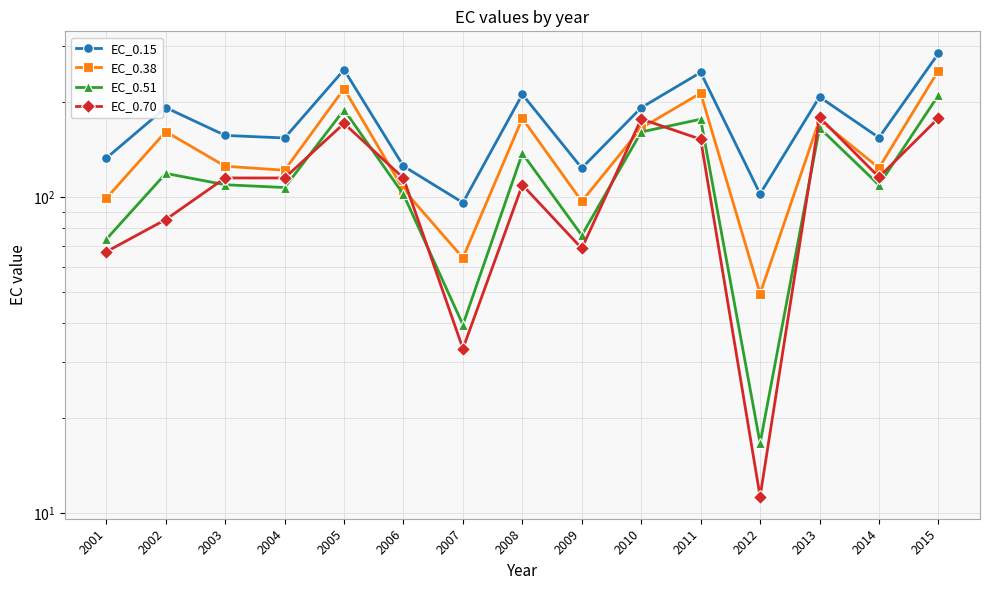

The value of EC_0.15 at 2011 is 328.3. True or false?

False